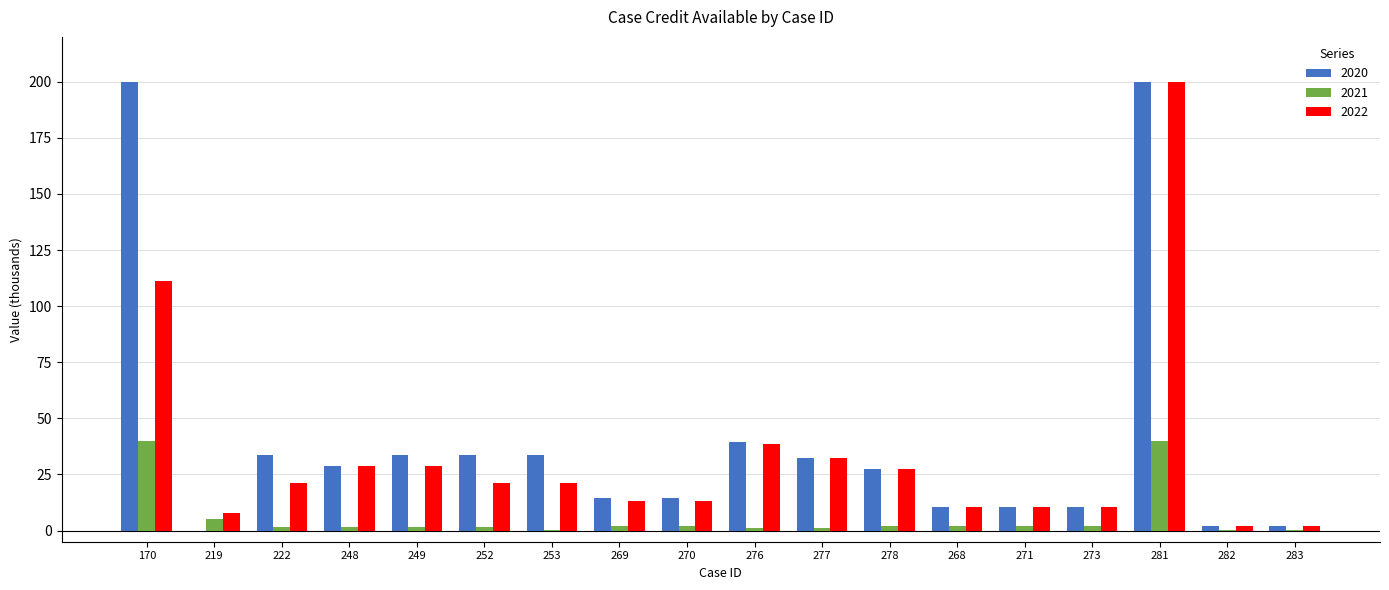

True or false: 2022 has a value of 19.6 at 277.

False